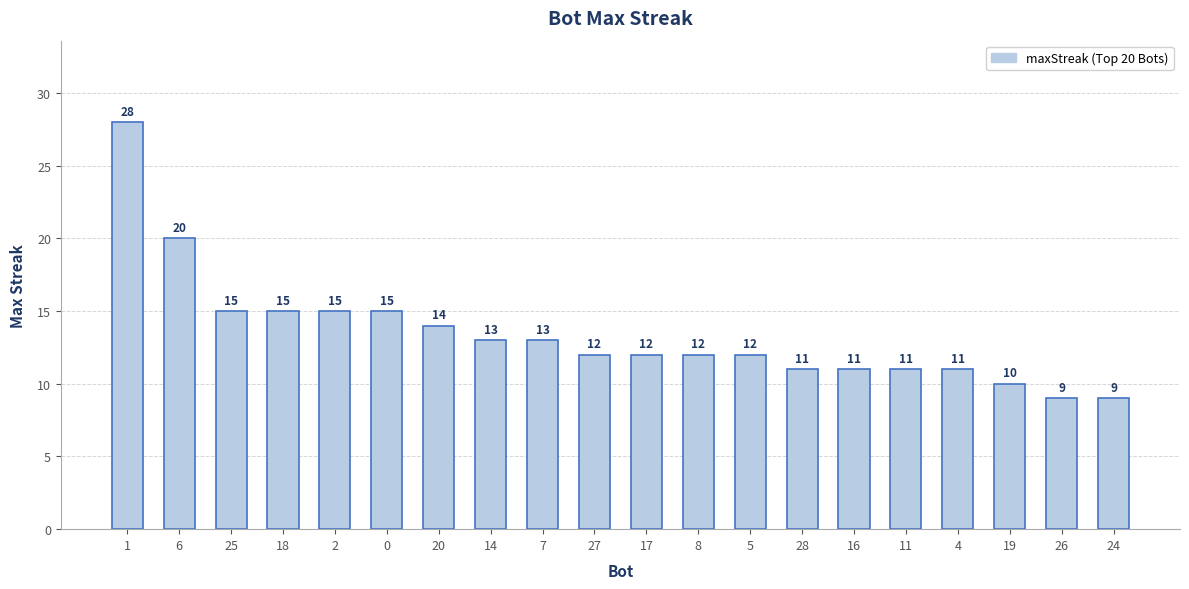

What is the sum of all values?

268